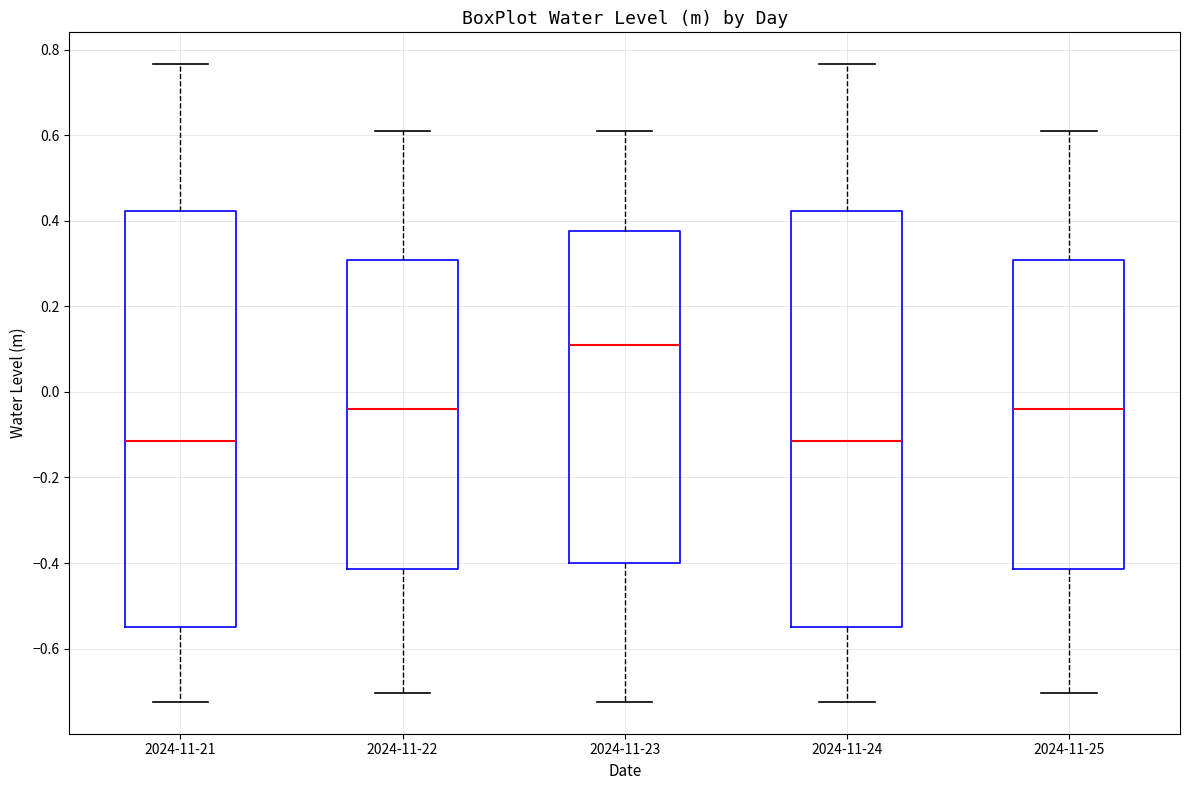

Reading left to right, transcribe this box plot: for each box, give where its median line is, the range the box spans, and where its two whiskers end, as read against the y-axis. The values are not printed on the chart, so give them approximately, as read against the axis.

2024-11-21: median -0.12, box -0.54 to 0.42, whiskers -0.72 to 0.76
2024-11-22: median -0.04, box -0.42 to 0.30, whiskers -0.70 to 0.62
2024-11-23: median 0.10, box -0.40 to 0.38, whiskers -0.72 to 0.62
2024-11-24: median -0.12, box -0.54 to 0.42, whiskers -0.72 to 0.76
2024-11-25: median -0.04, box -0.42 to 0.30, whiskers -0.70 to 0.62